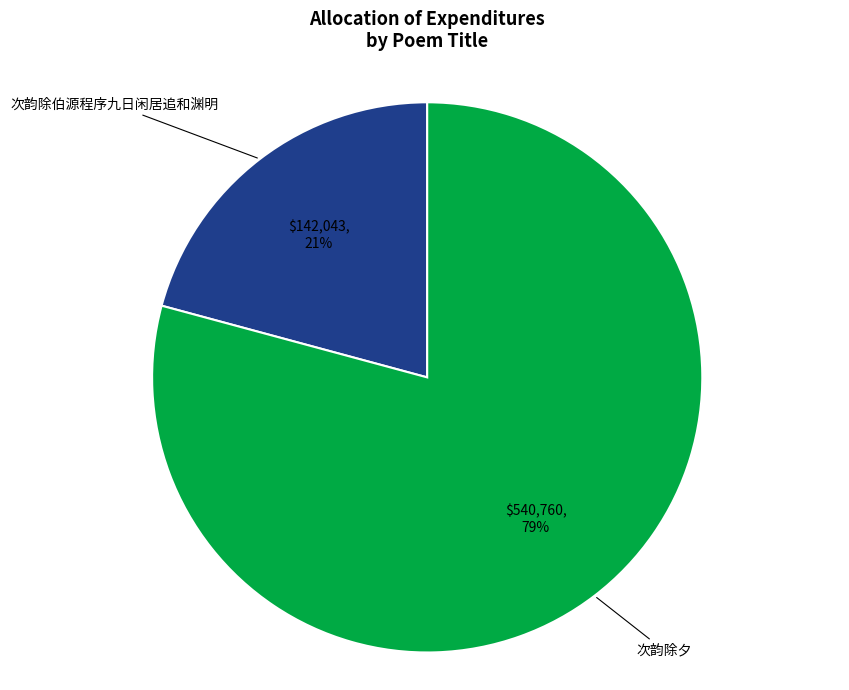

To the nearest percent, what is the average slice percentage?

50%